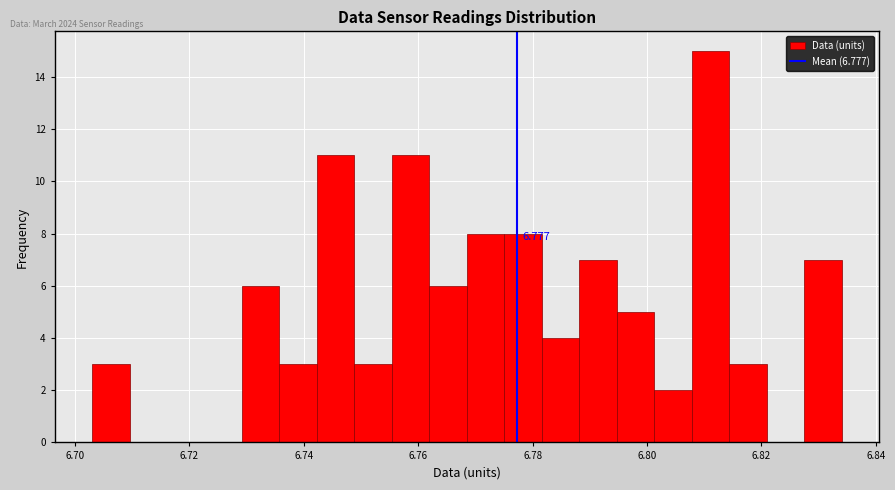

Around what value on the x-axis is the tallest bar? Give the approximate position of its centre, as read against the axis.

6.812